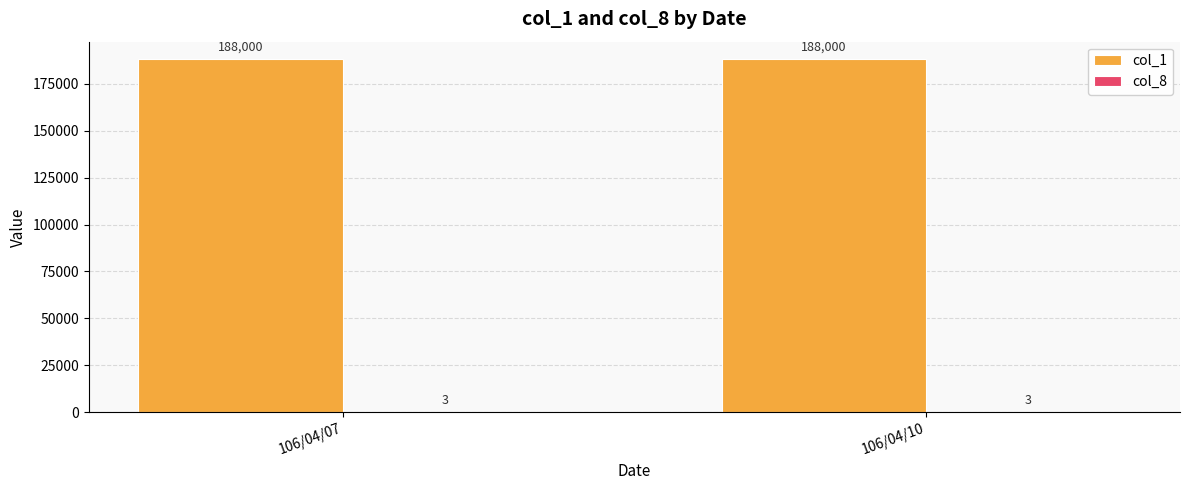

What is the sum of all col_1 values?

376000